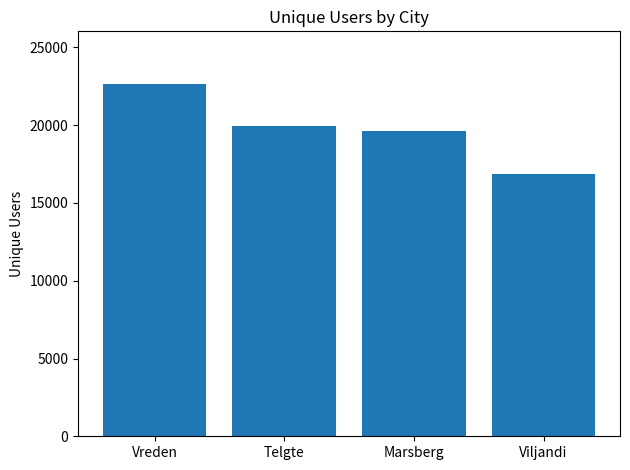

The value at Vreden is 36042. True or false?

False